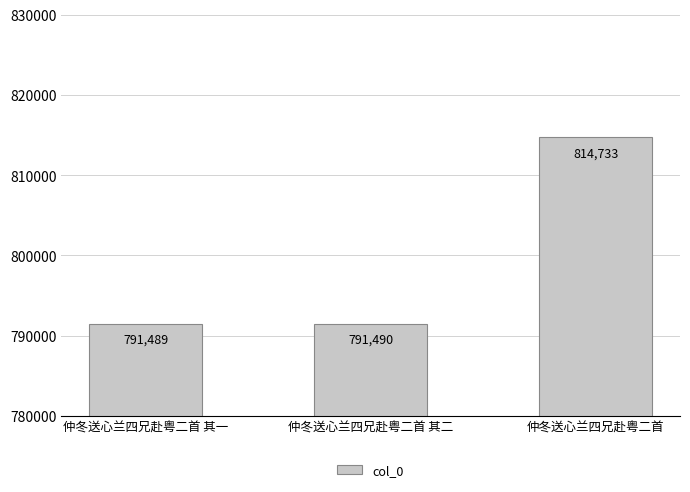

Reading right to left, list all the values displayed in this chart.

仲冬送心兰四兄赴粤二首=814733	仲冬送心兰四兄赴粤二首 其二=791490	仲冬送心兰四兄赴粤二首 其一=791489